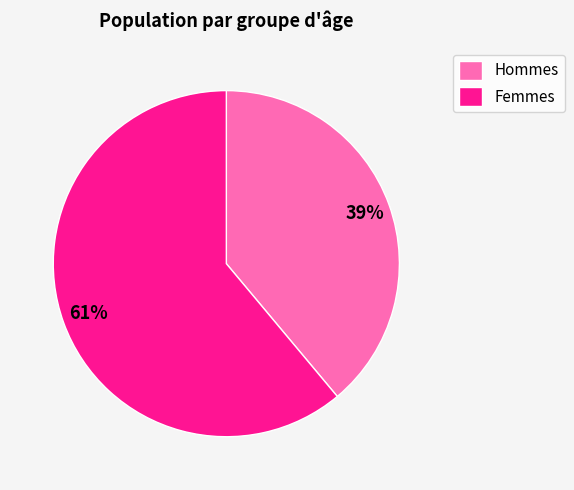

How many segments does this pie chart have?

2